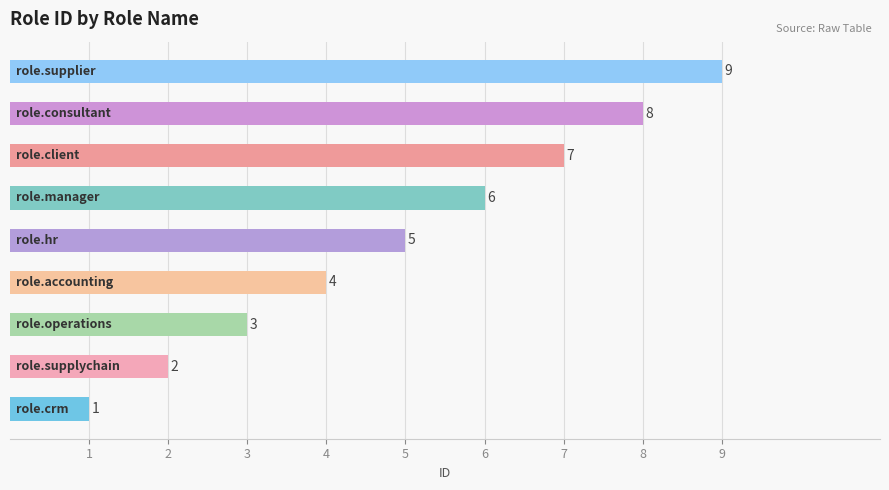

What is the difference between the second highest and second lowest values?

6